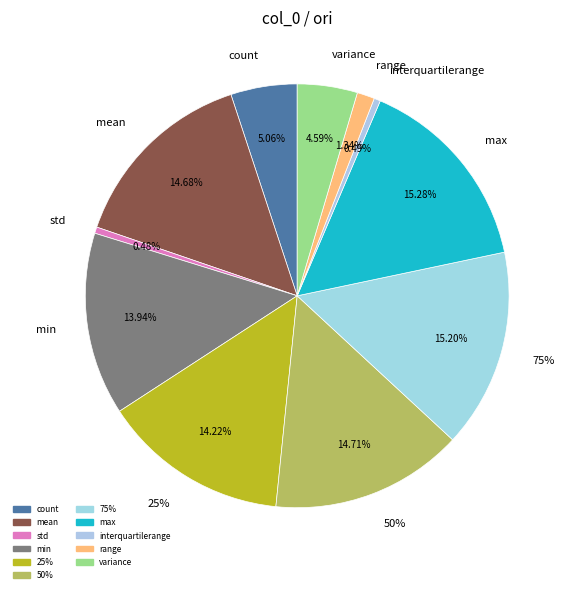

How much of the chart is everything except mean?

85.3%